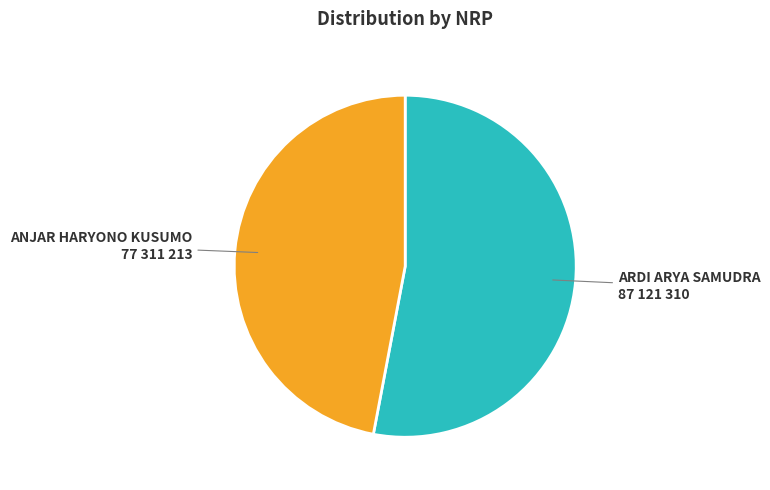

Count the number of slices in the pie.

2